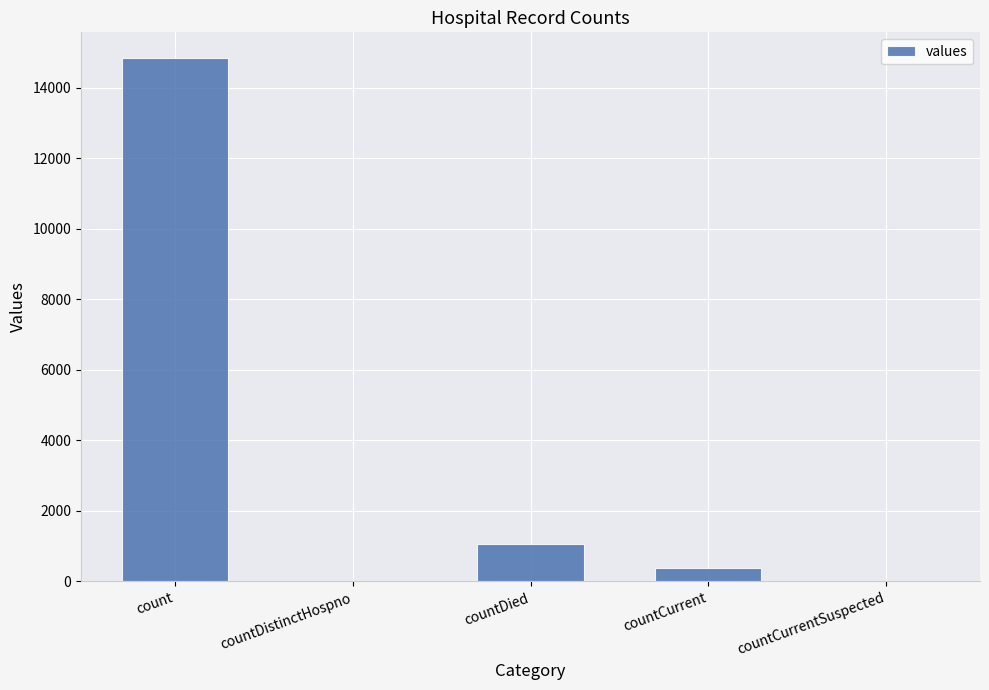

True or false: the data shows 0 at countCurrentSuspected.

True